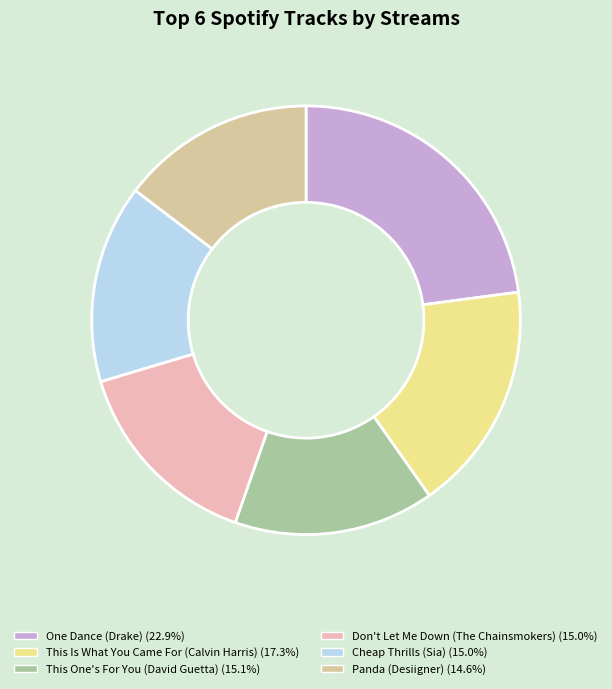

Is there any slice that represents more than half of the pie?

No